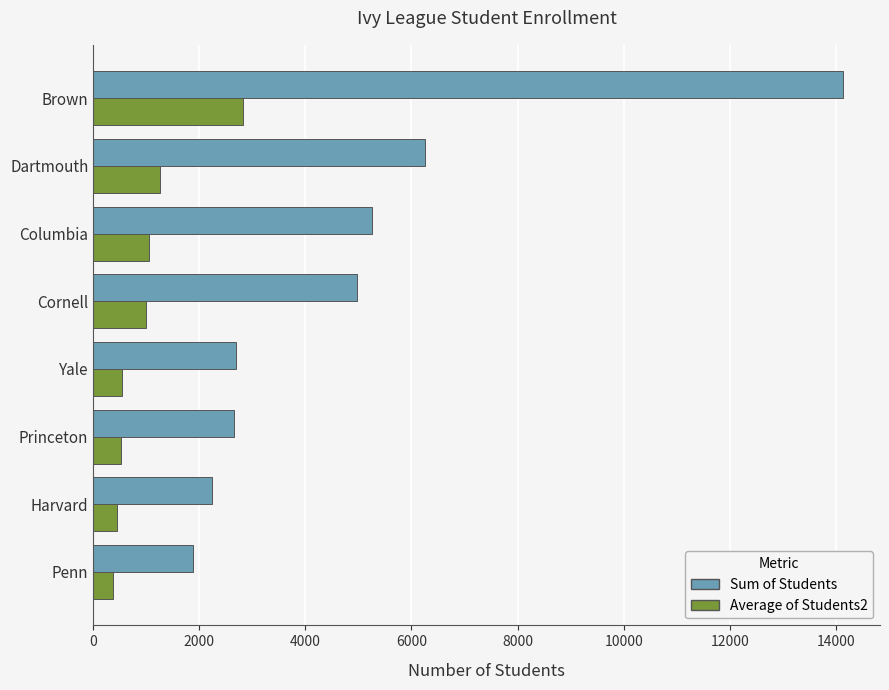

Read the Sum of Students value at Yale.

2694.0